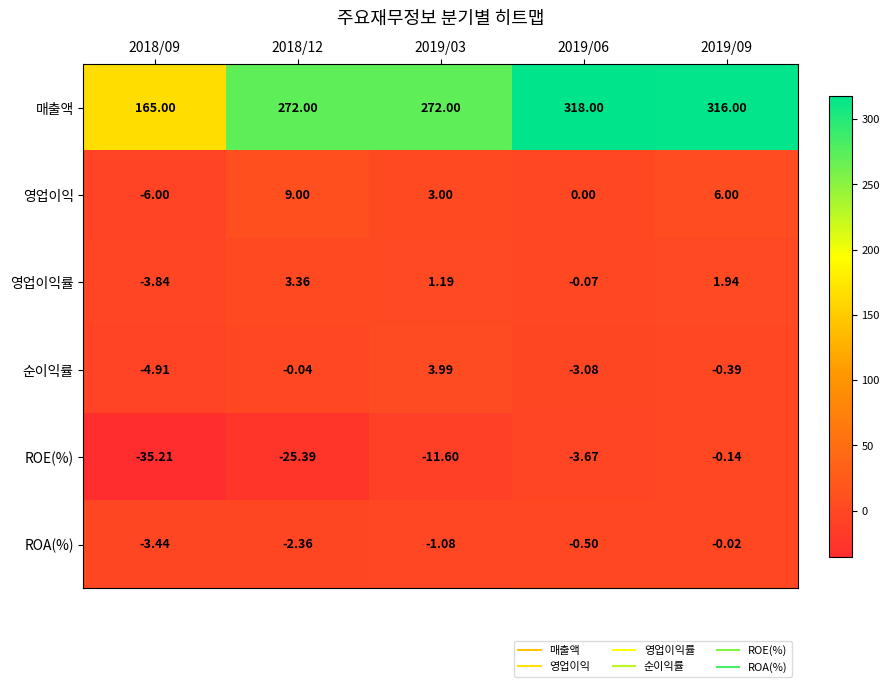

Between 2018/09 and 2018/12, which series saw the biggest shift?

매출액